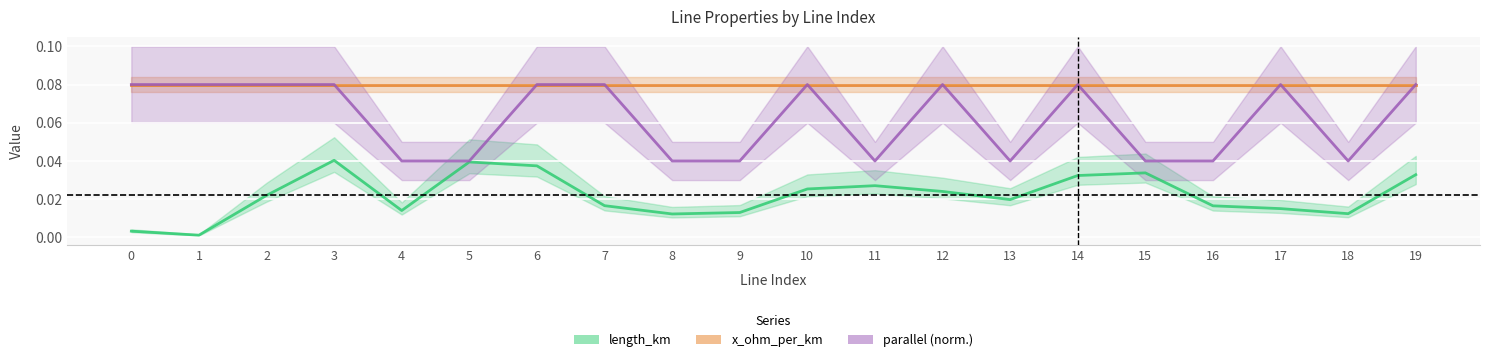

How many categories are shown in the chart?

20